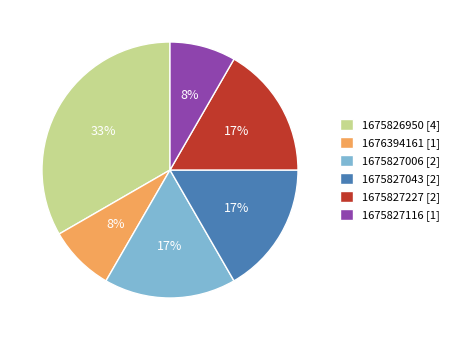

Between 1675827116 and 1675827227, which is larger?

1675827227